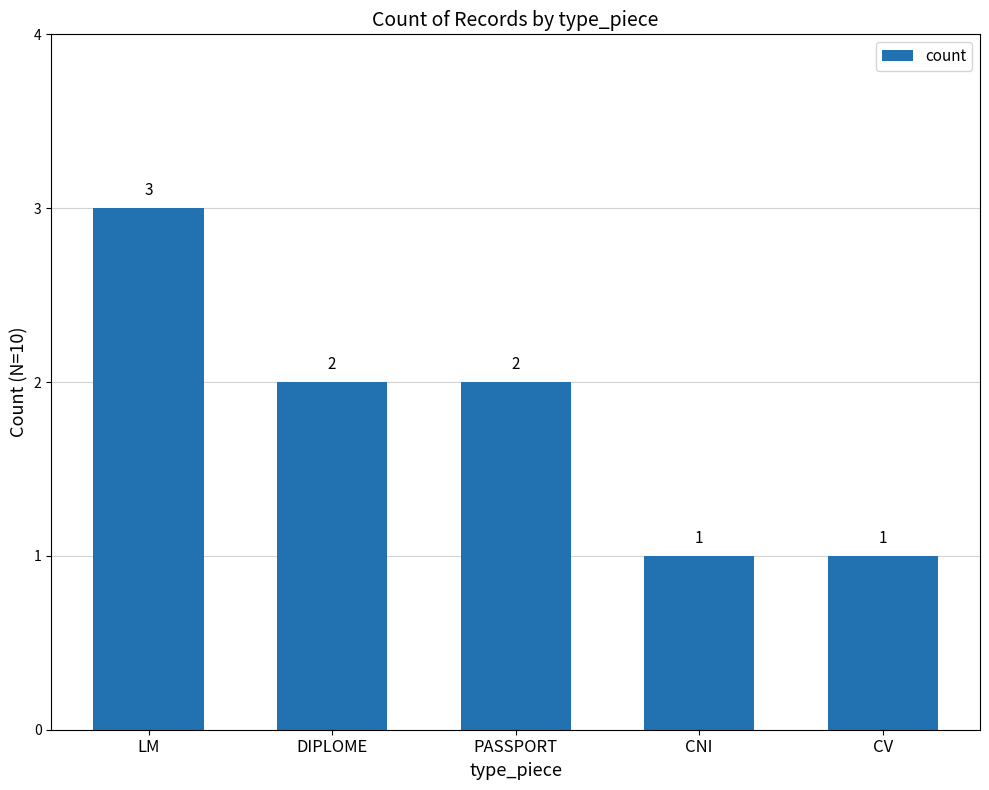

At which label does the data first exceed 2?

LM